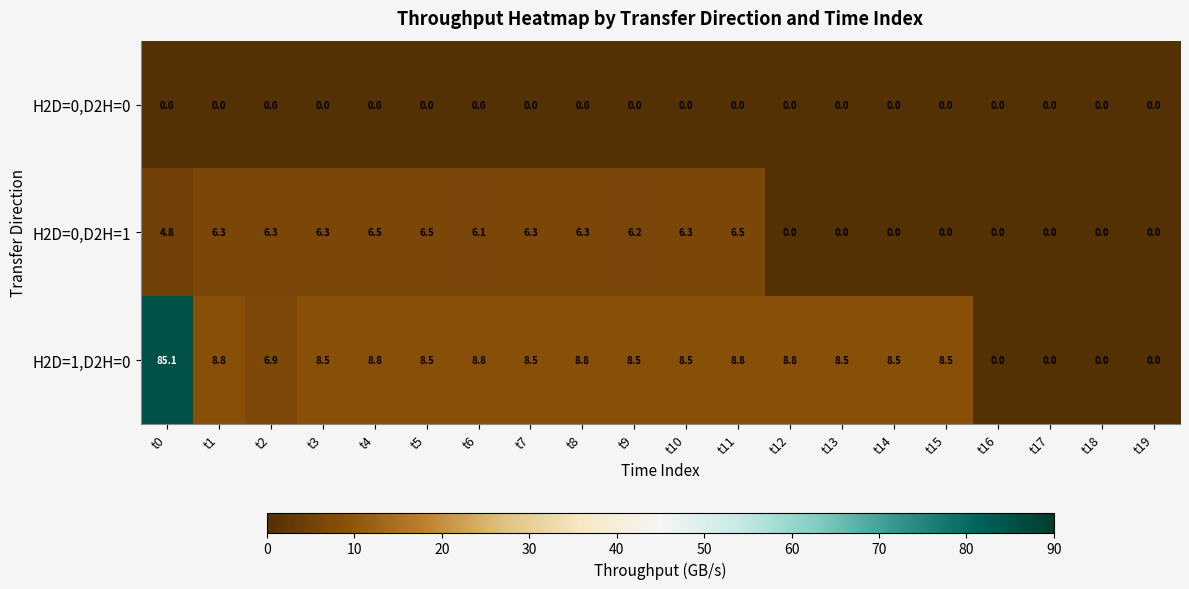

What is the greatest value displayed?

85.1